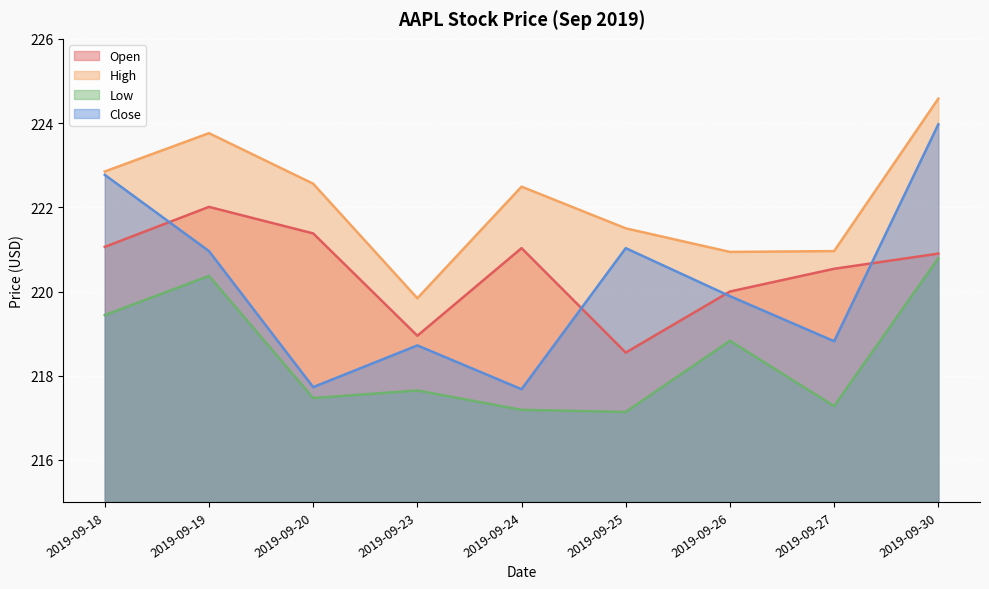

Which series has the largest total across all categories?

High